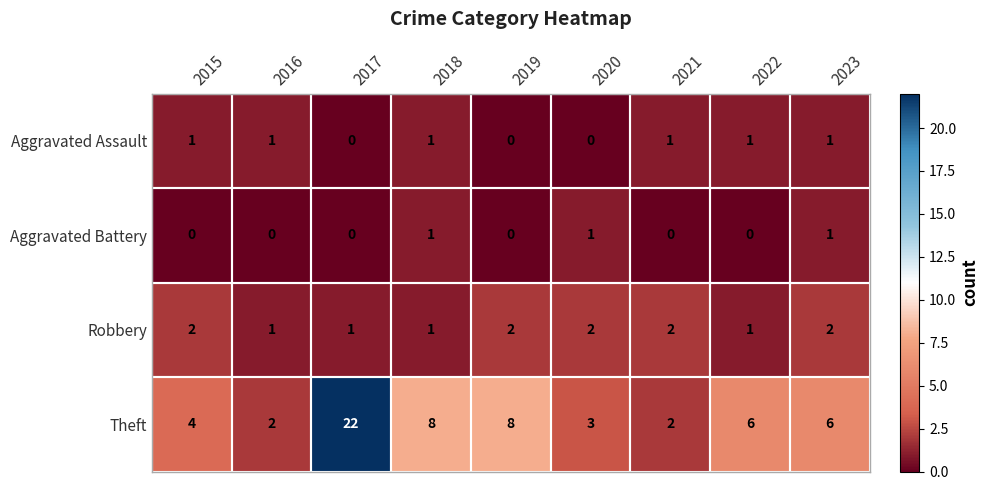

At which category is the sum across all series the highest?

2017